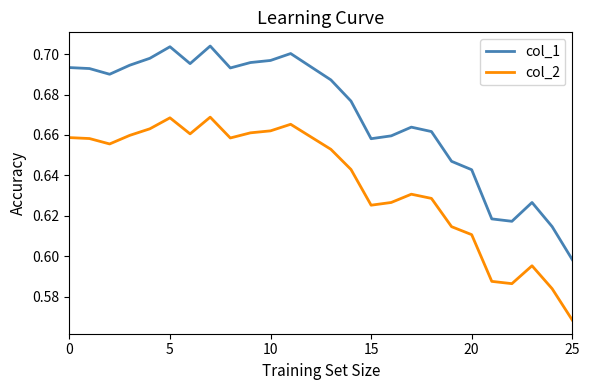

What is the difference between the maximum and minimum values in the col_2 series?

0.1